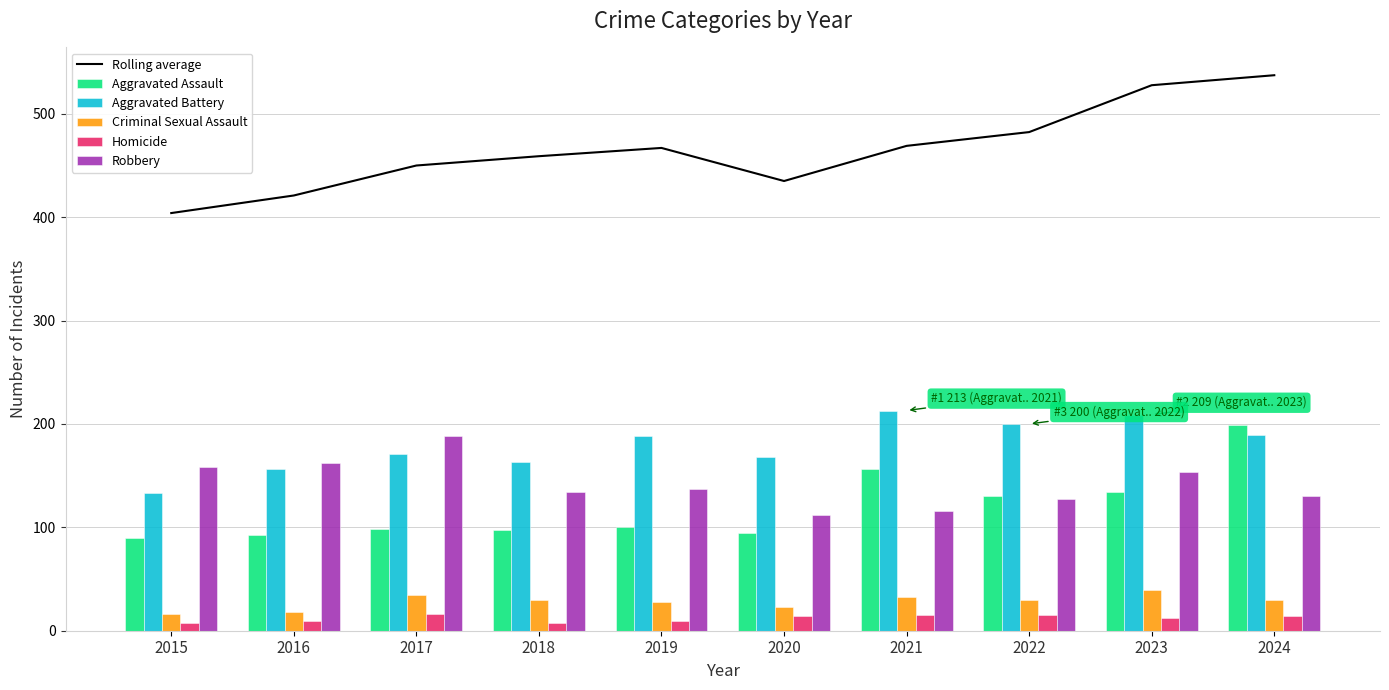

Are the bars grouped side by side (vs. stacked)?

Yes